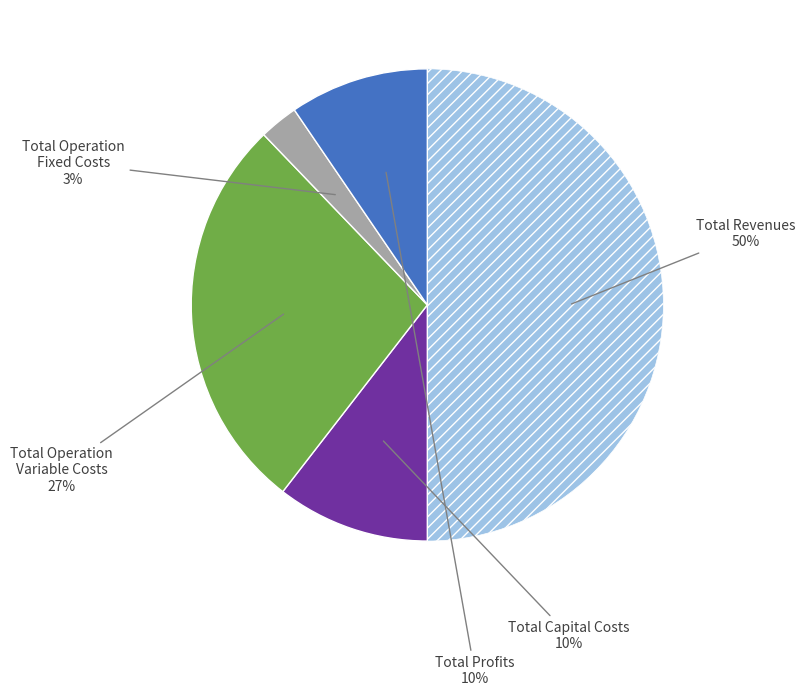

To the nearest percent, what is the difference between the largest and smallest slice percentages?

47%